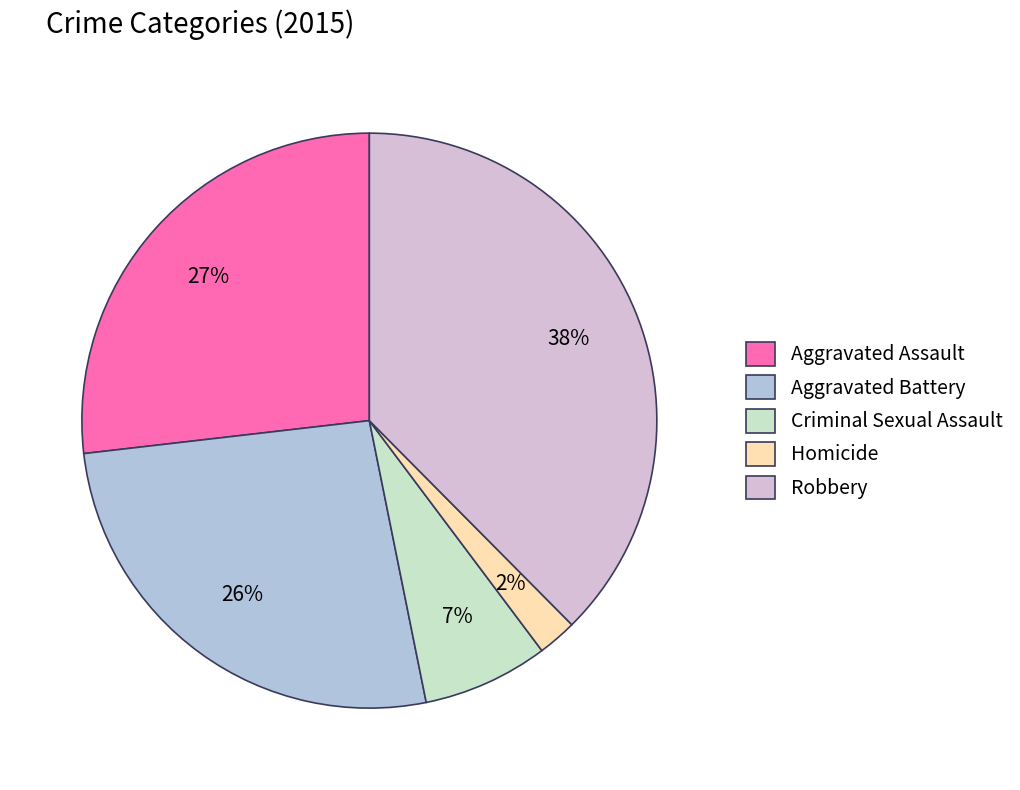

True or false: Aggravated Battery accounts for 26% of the total.

True